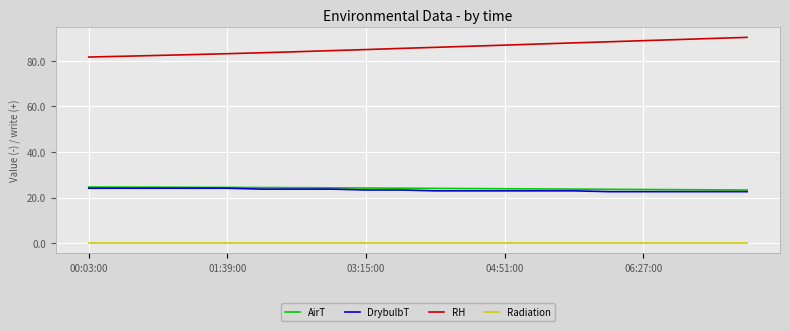

Which series has the widest spread of values?

RH